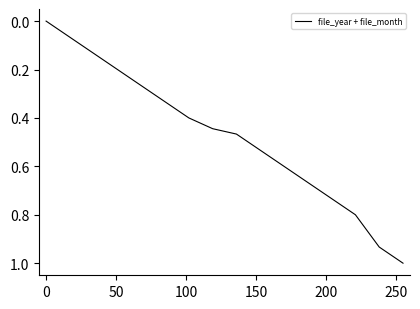

What is the greatest value displayed?

1.0